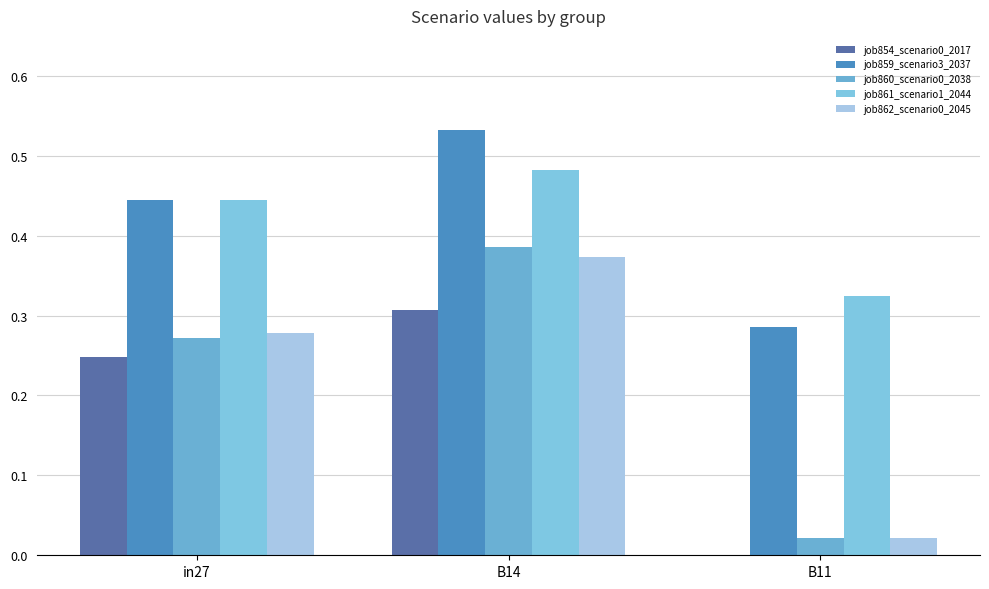

How many categories are shown in the chart?

3